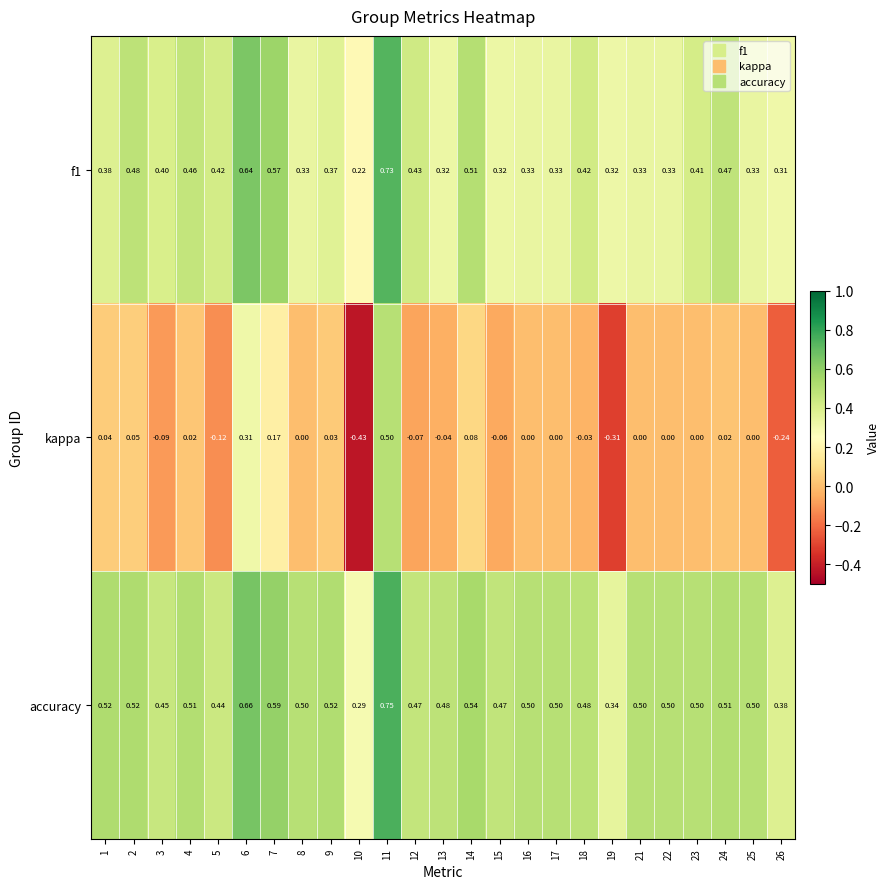

Which series has the largest range (max minus min)?

kappa